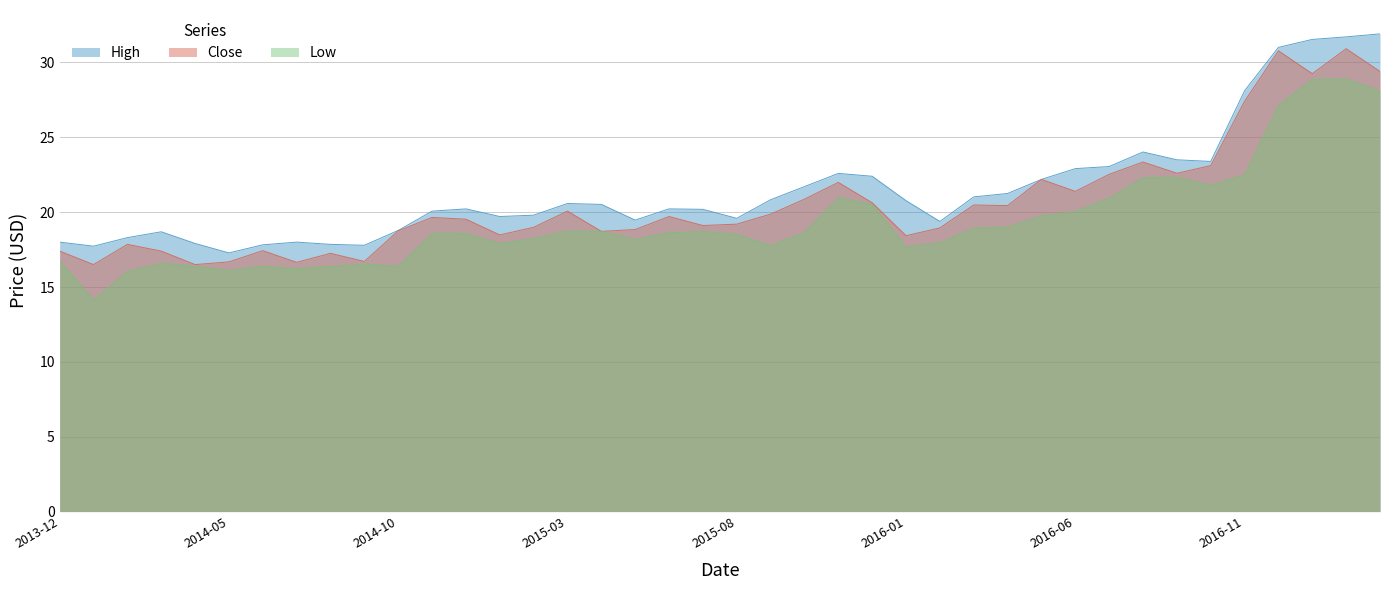

What position from the right is 2015-11-01?

17